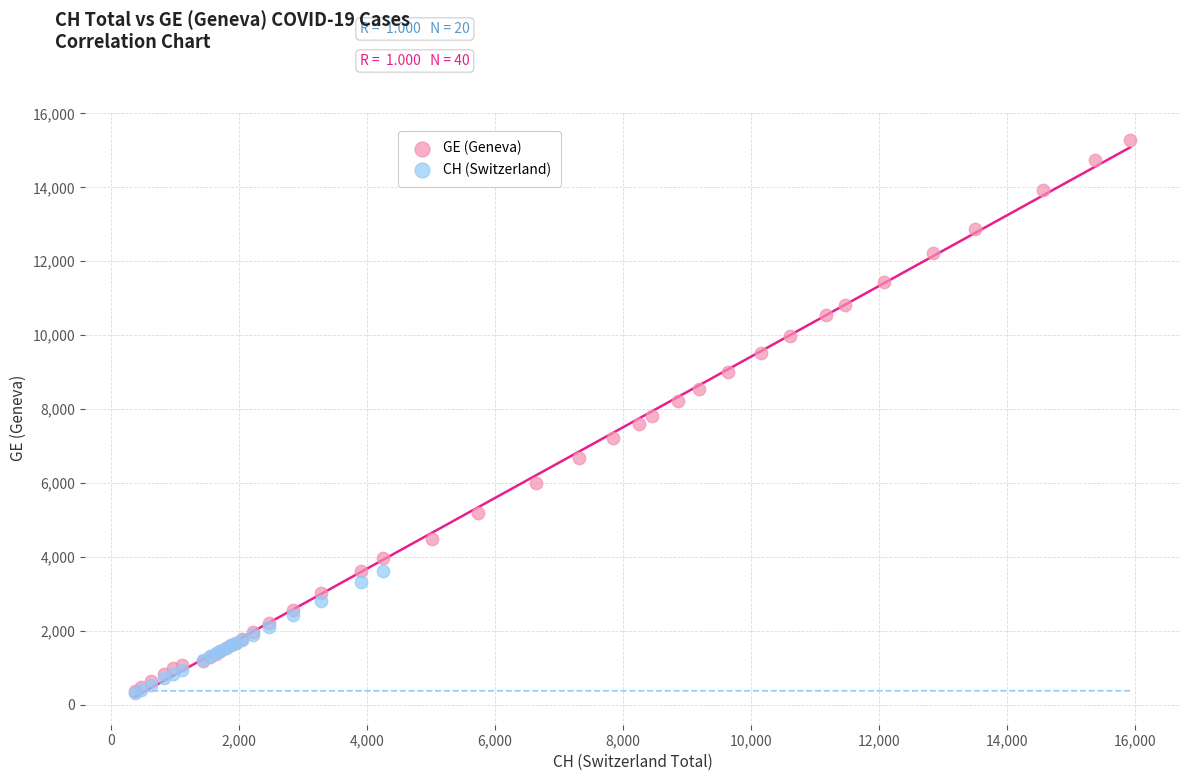

Which series contains the highest Y value?

GE (Geneva)